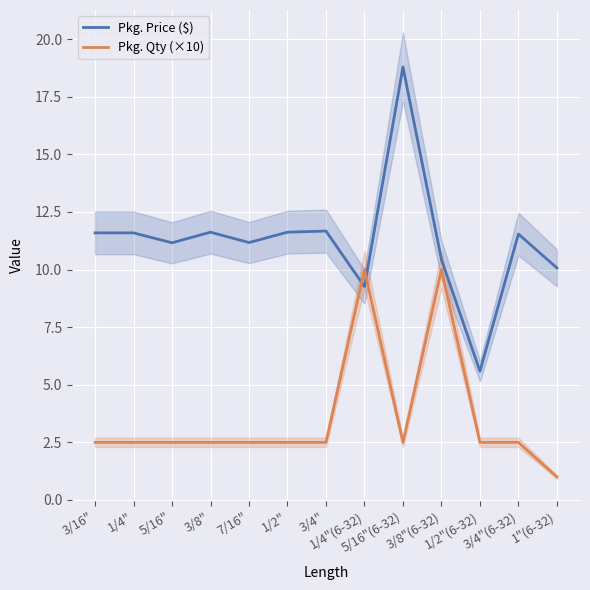

Which has a higher value, 3/8"(6-32) or 5/16"?

5/16"